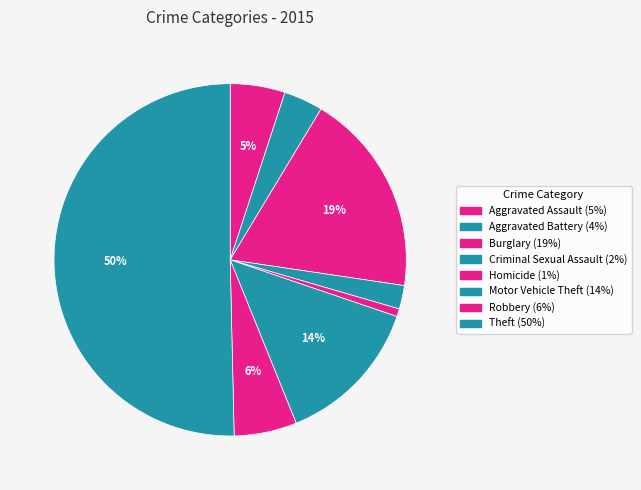

What is the ratio of the value at Theft to the value at Motor Vehicle Theft?

3.7